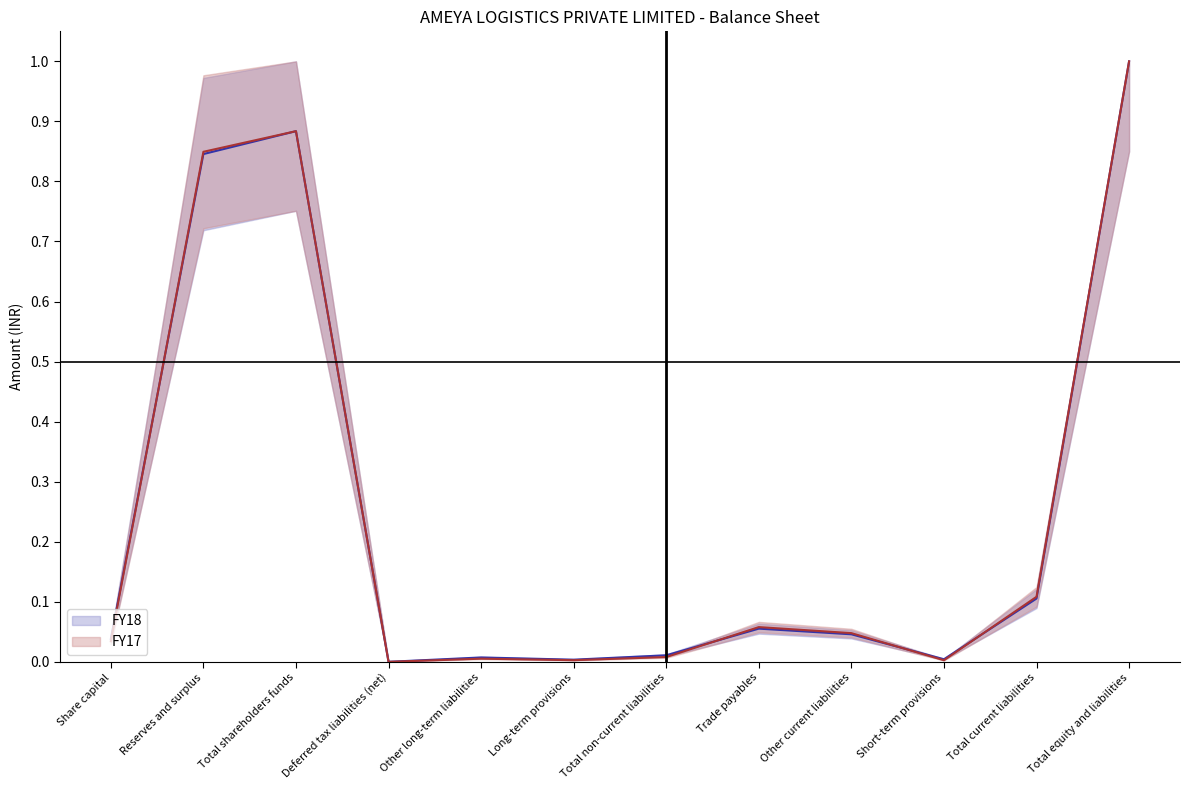

Which series has the widest spread of values?

FY18